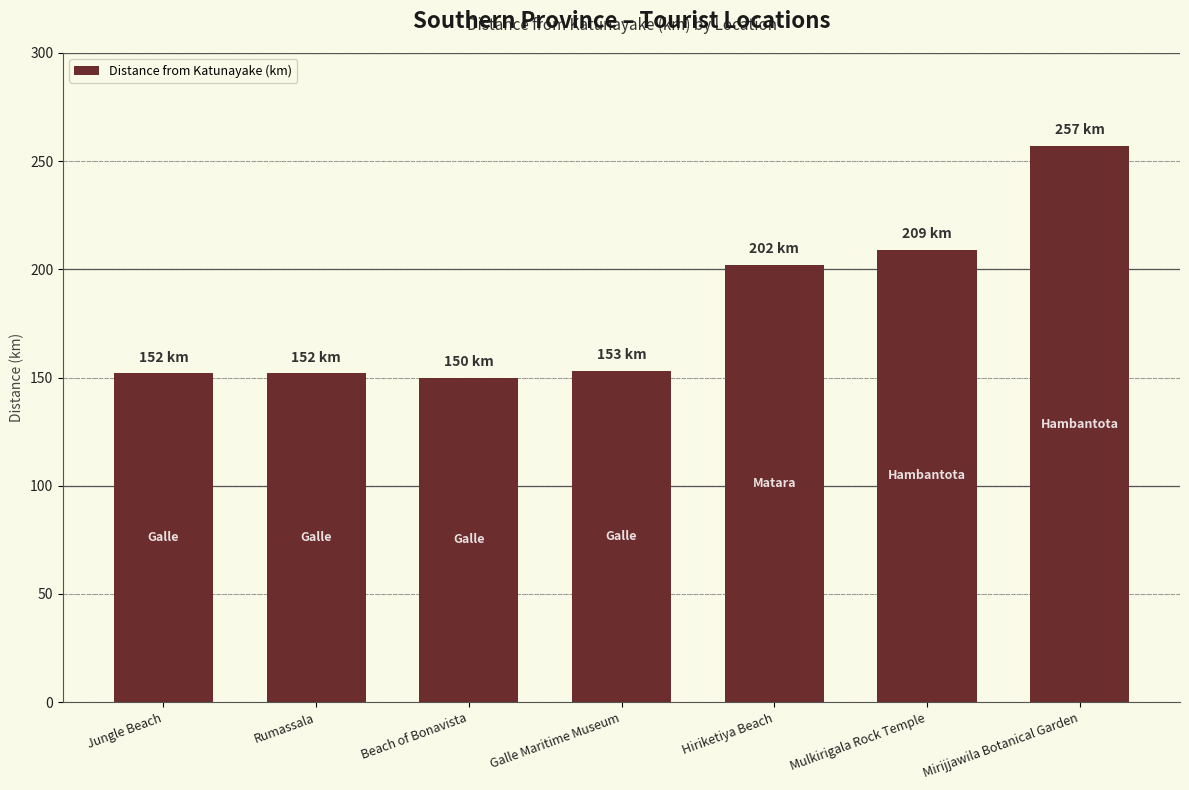

What is the greatest value displayed?

257